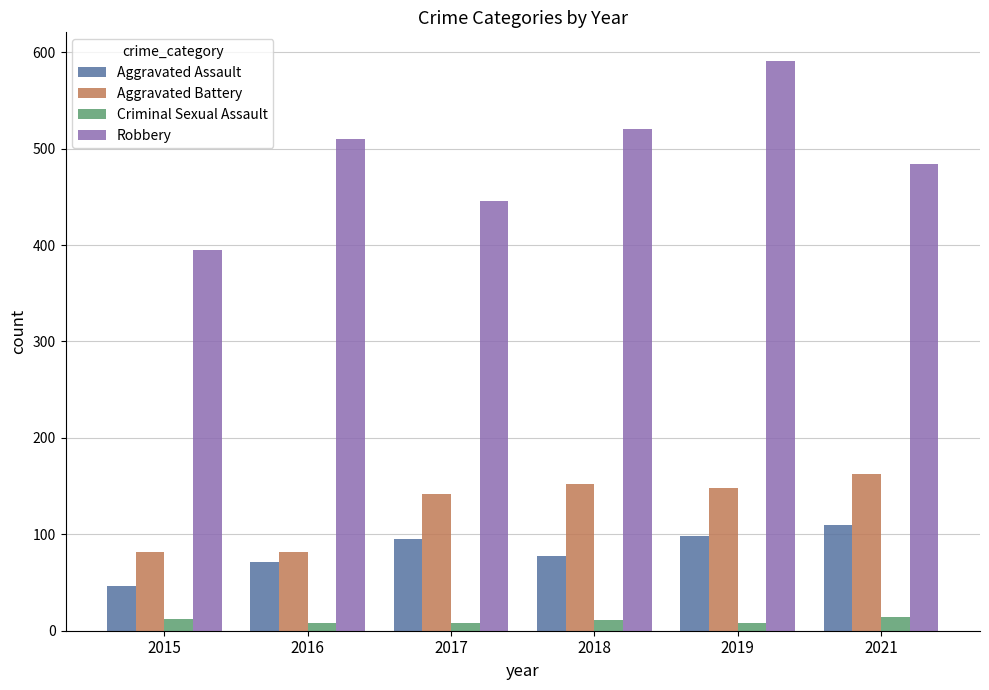

What is the maximum value for Robbery?

591